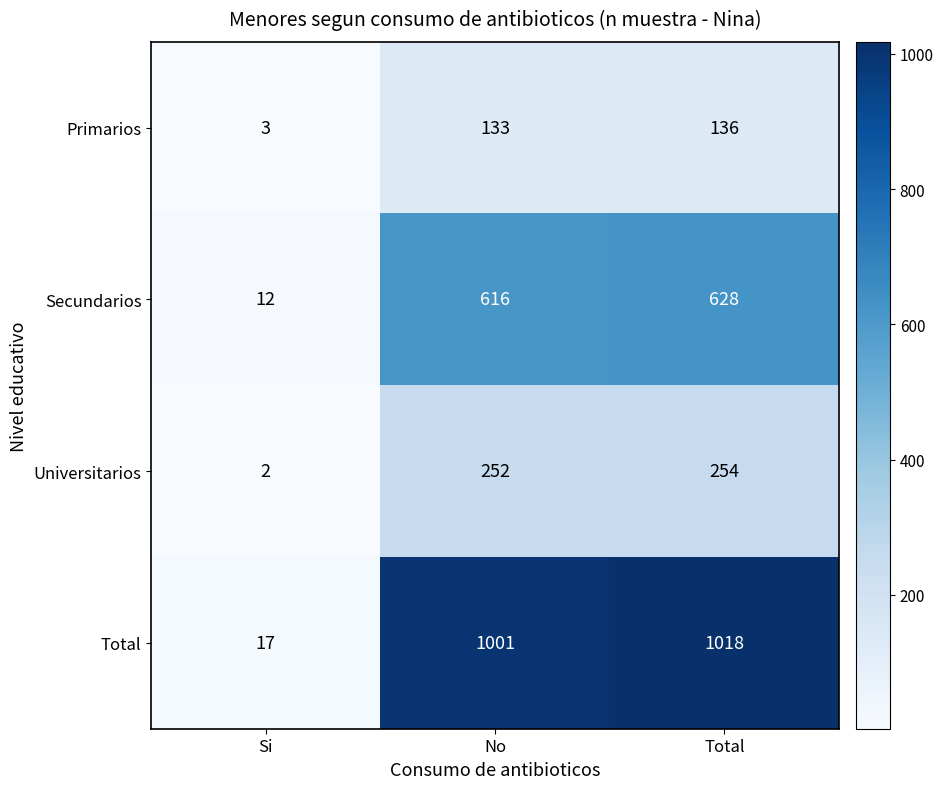

At how many categories does at least one series exceed 353?

2